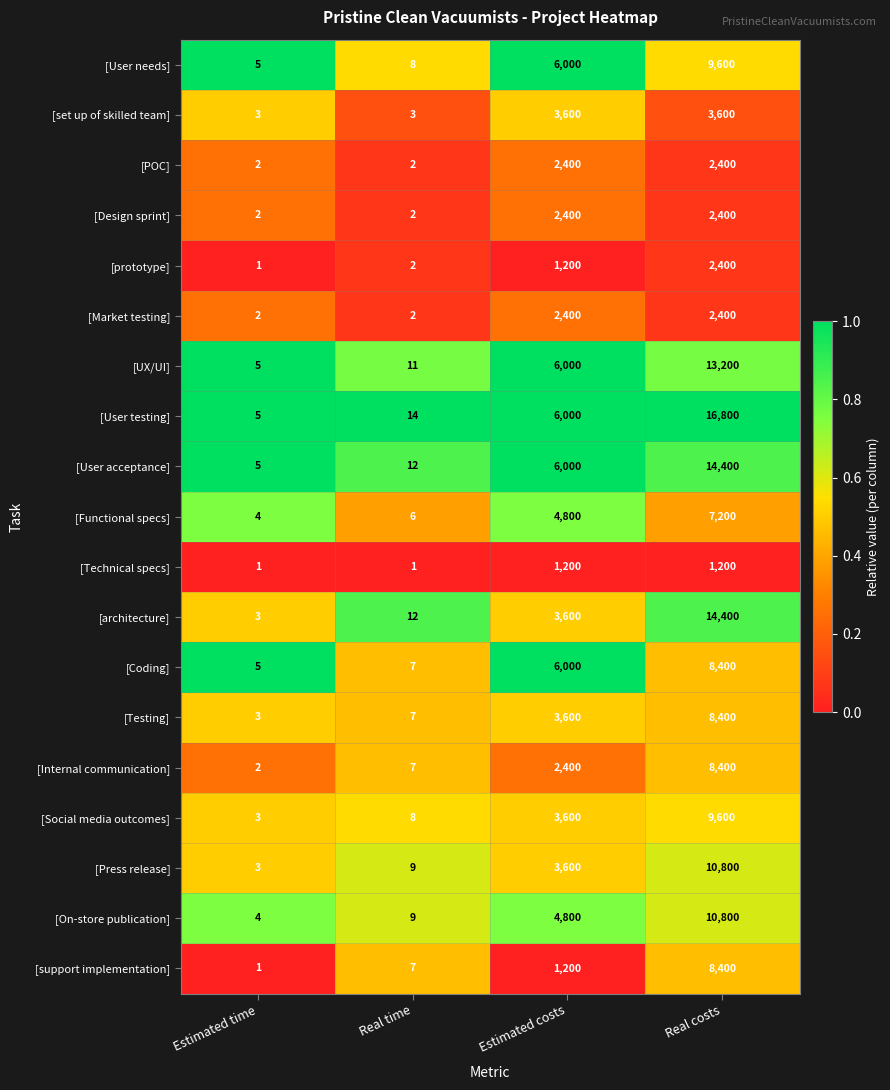

At which label does [architecture] reach its minimum?

Estimated time